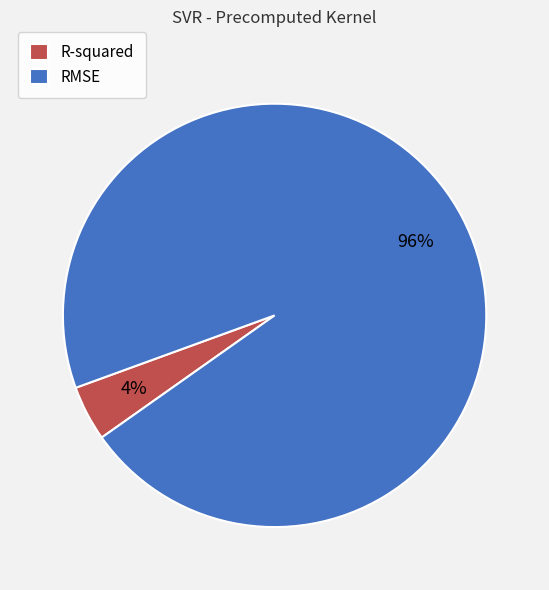

Is the sum of R-squared and RMSE greater than half?

Yes